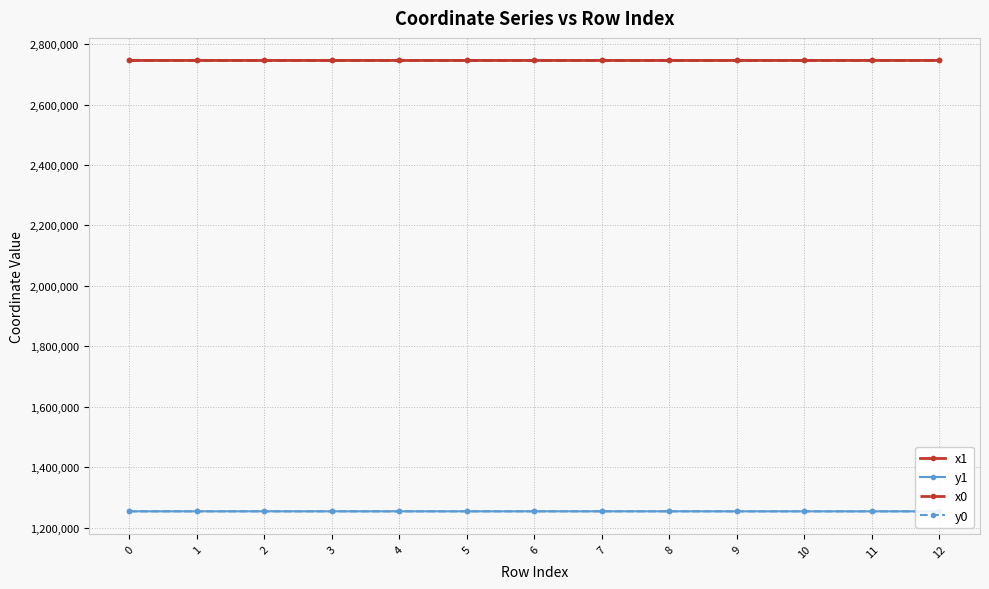

The x0 series shows 2745791.5 at 9. True or false?

True